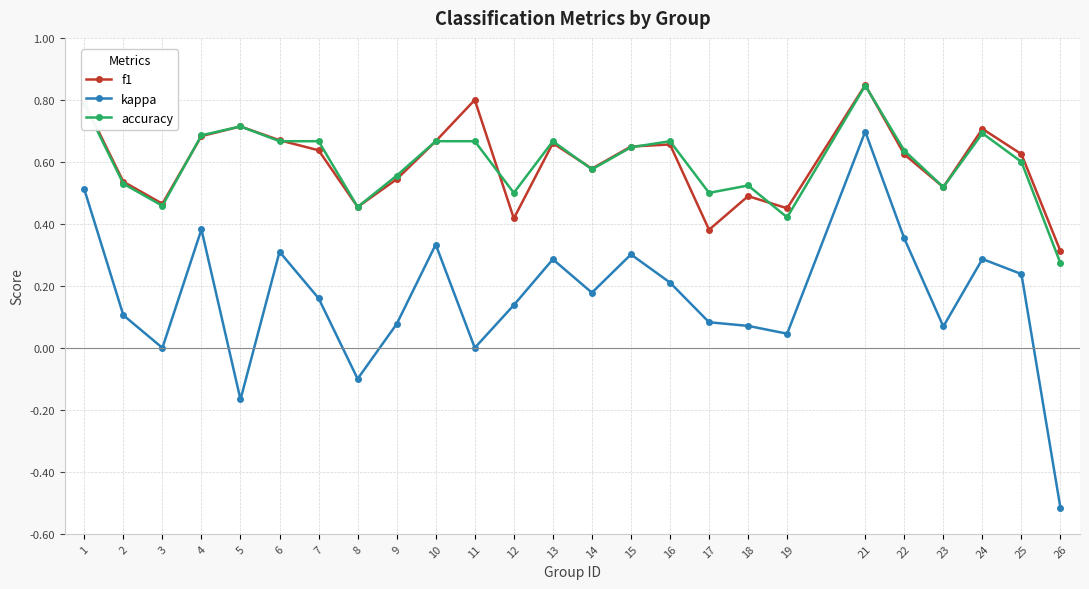

True or false: f1 has more than 2 interior local peaks.

True